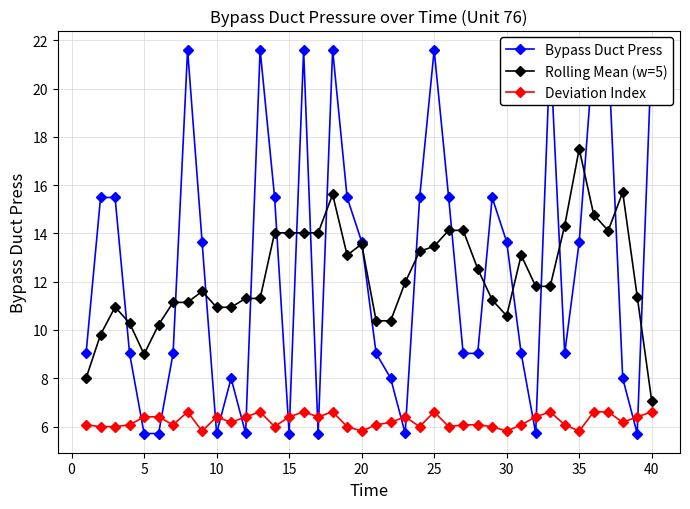

True or false: Rolling Mean (w=5) has a value of 13.6 at 20.

True